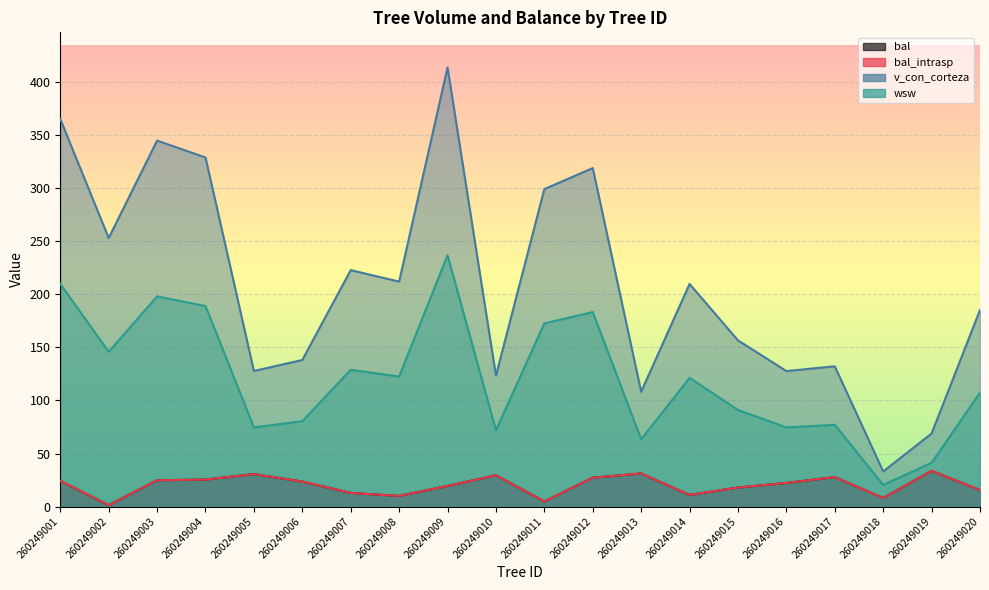

What is the difference between the bal_intrasp values at 260249009 and 260249006?

4.2